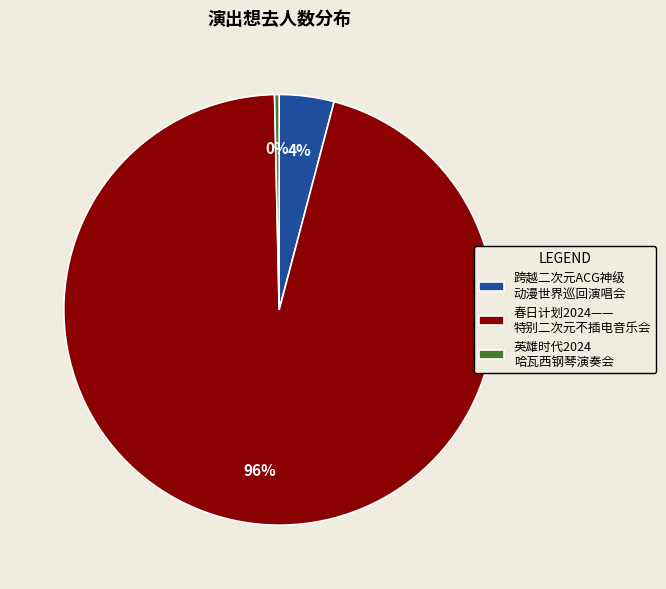

Between 英雄时代2024 哈瓦西钢琴演奏会 and 跨越二次元ACG神级 动漫世界巡回演唱会, which is larger?

跨越二次元ACG神级 动漫世界巡回演唱会